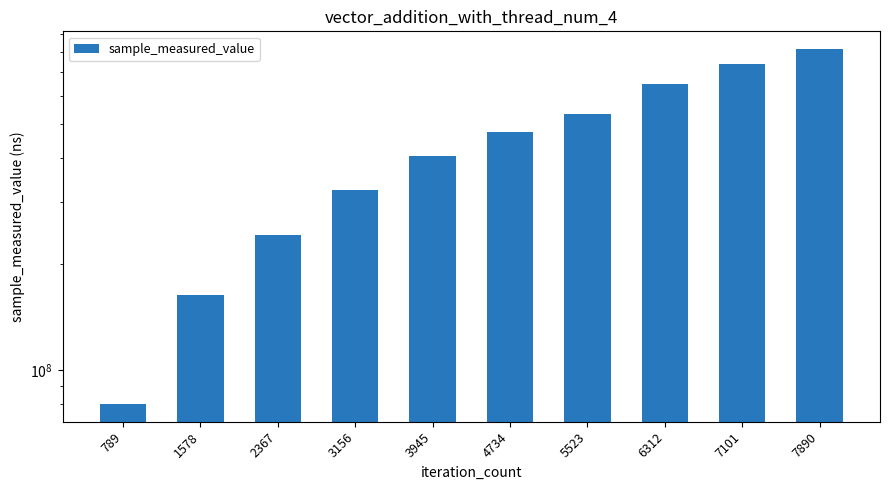

The value at 4734 is 308639249. True or false?

False